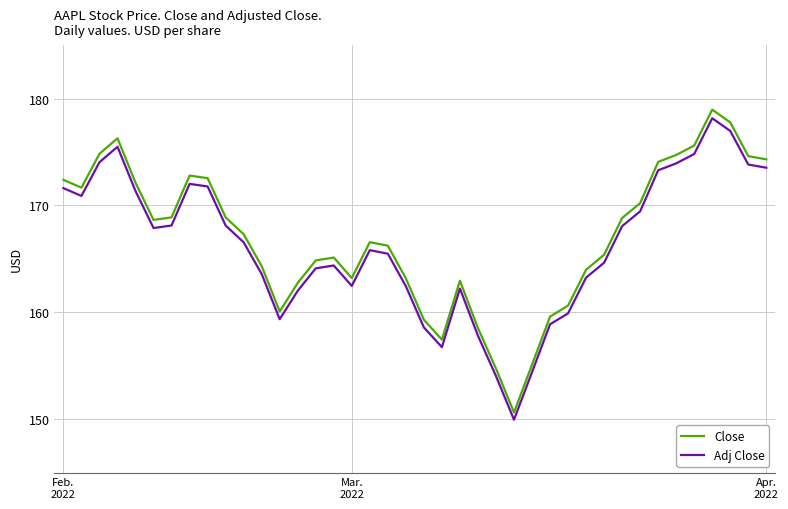

Which series has the largest range (max minus min)?

Close